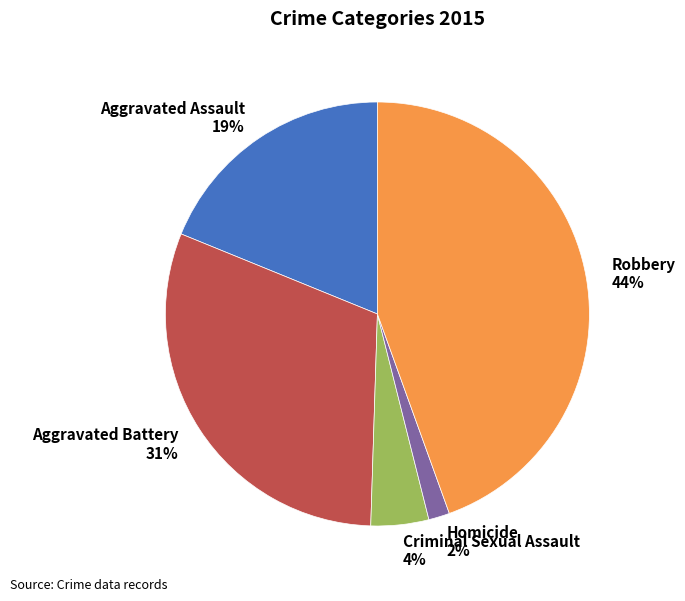

Is there any slice that represents more than half of the pie?

No